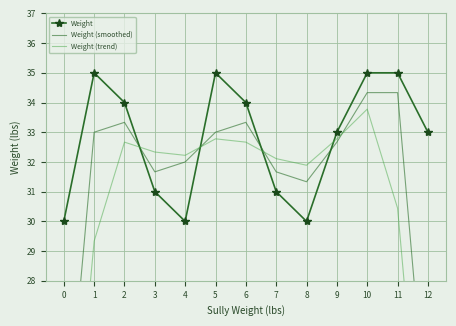

How many lines are shown in the chart?

3